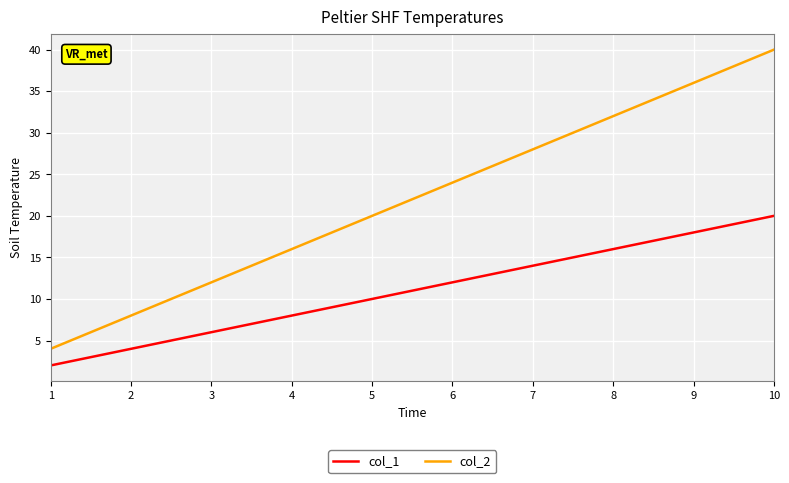

What is the minimum value for col_2?

4